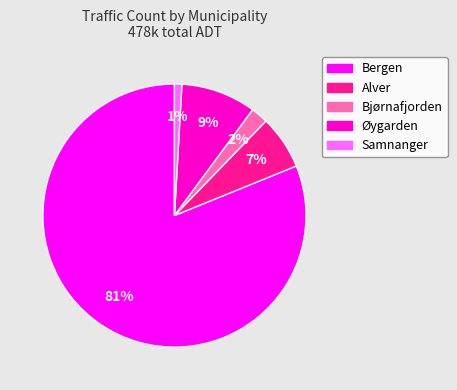

To the nearest percent, what is the average slice percentage?

20%